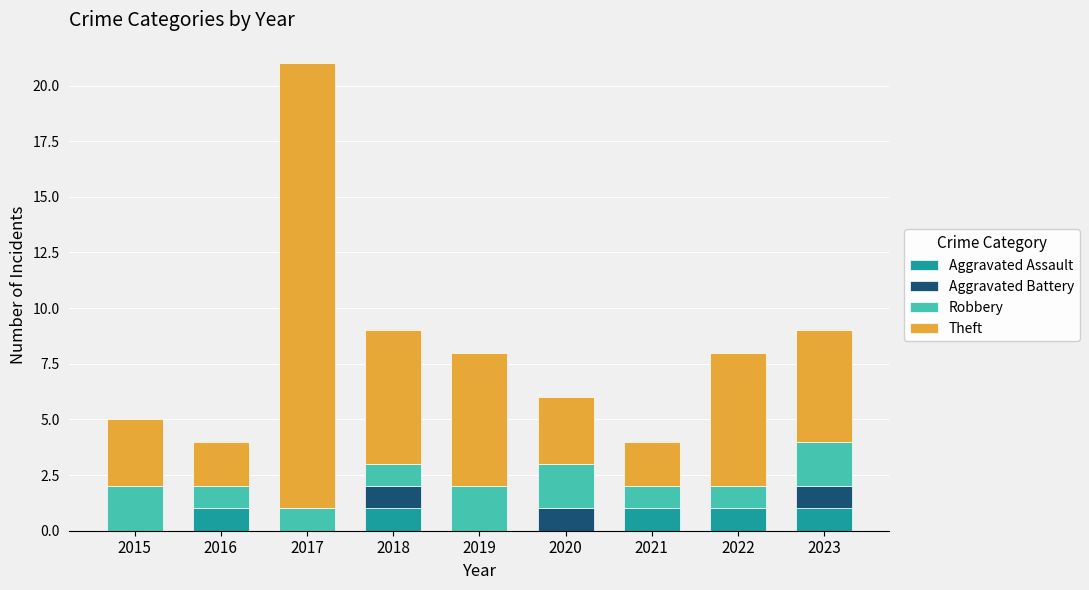

Are the bars grouped side by side (vs. stacked)?

No